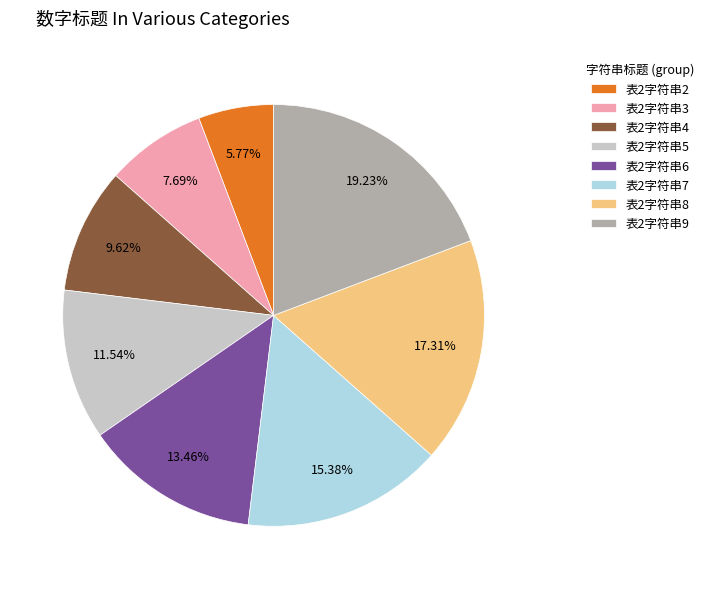

What is the ratio of the value at 表2字符串3 to the value at 表2字符串5?

0.7